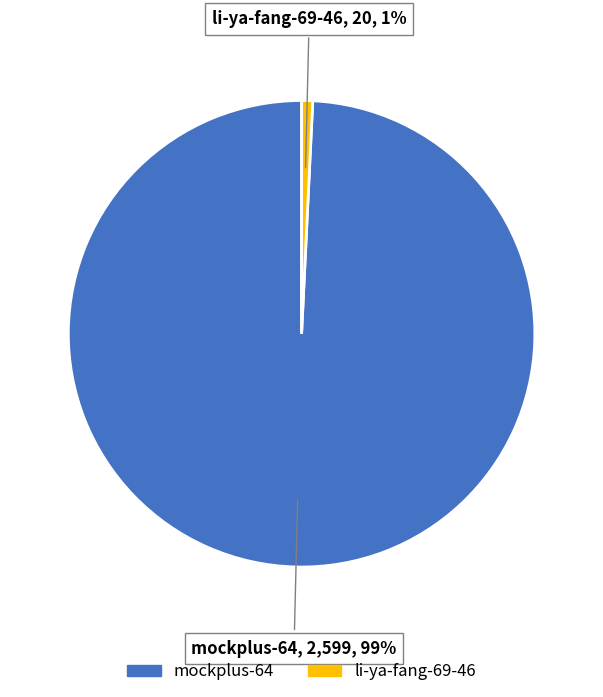

Do mockplus-64 and li-ya-fang-69-46 together represent more than half of the pie?

Yes